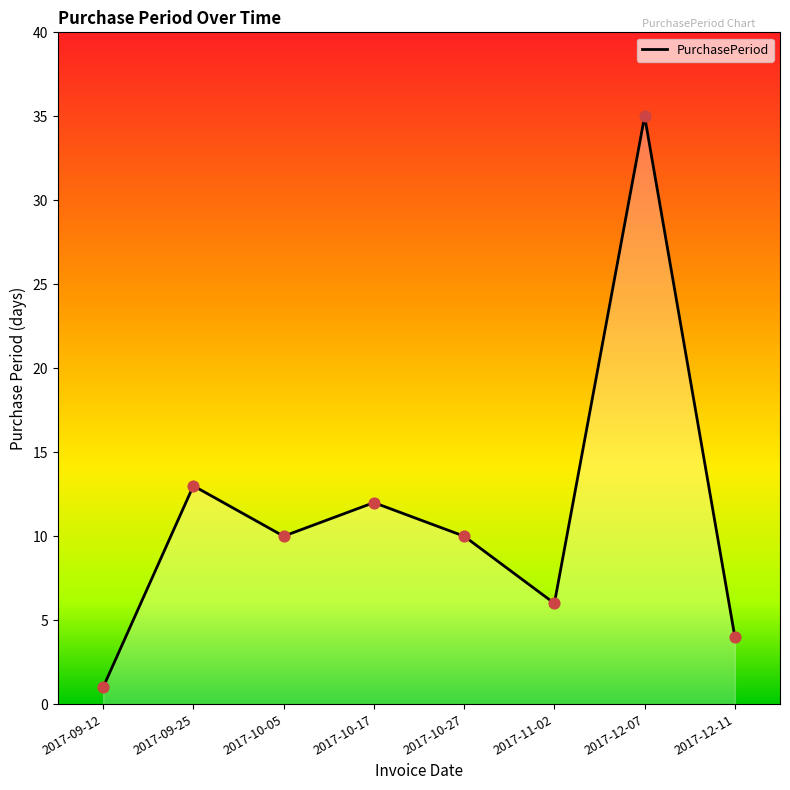

What is the ratio of the value at 2017-12-07 to the value at 2017-09-12?

35.0